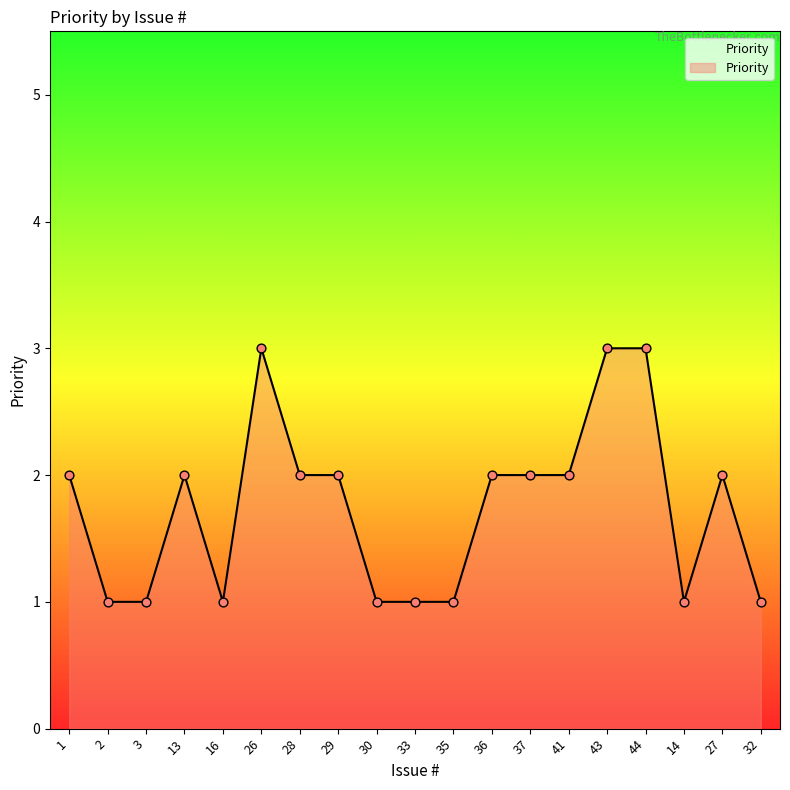

Which has a higher value, 29 or 32?

29